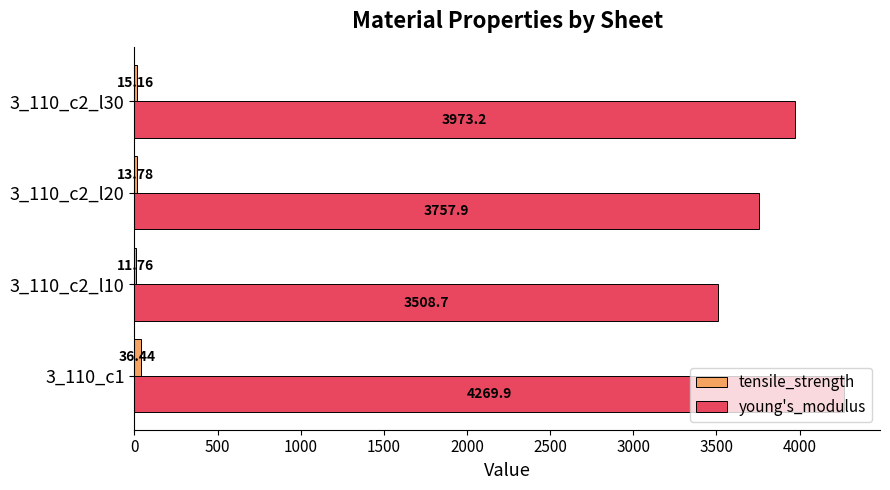

Which series has the largest total across all categories?

young's_modulus